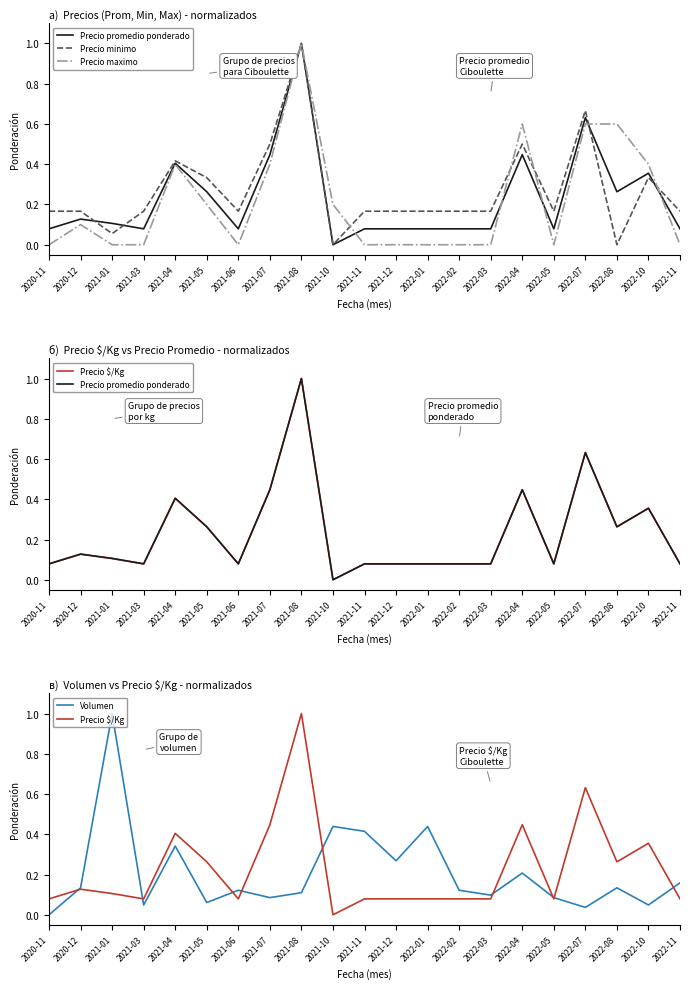

Between which two adjacent categories do Volumen and Precio minimo first intersect?

2020-12 and 2021-01